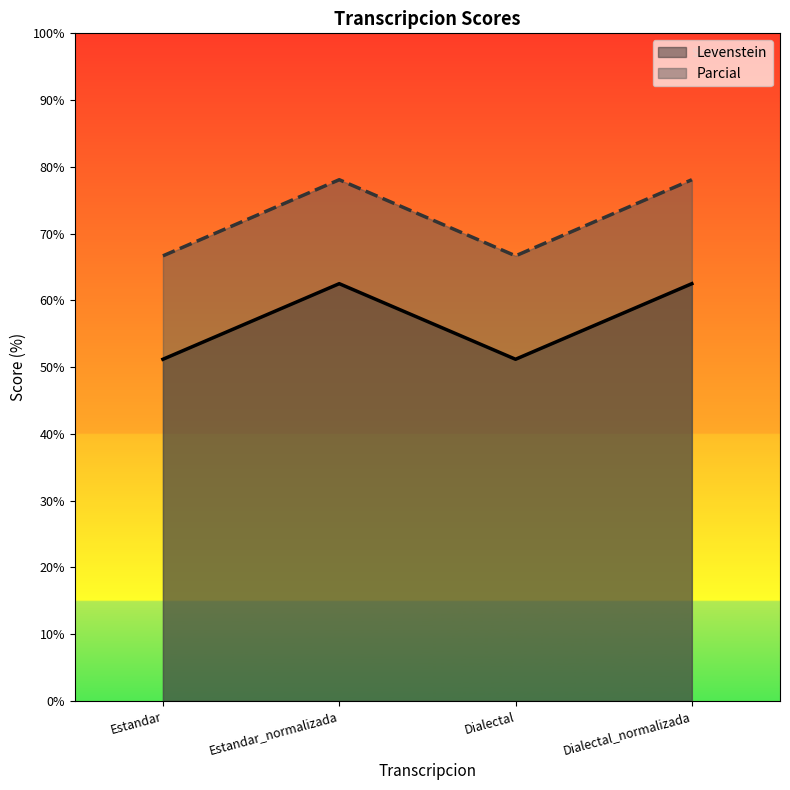

Which category has the lowest value in the Levenstein series?

Estandar